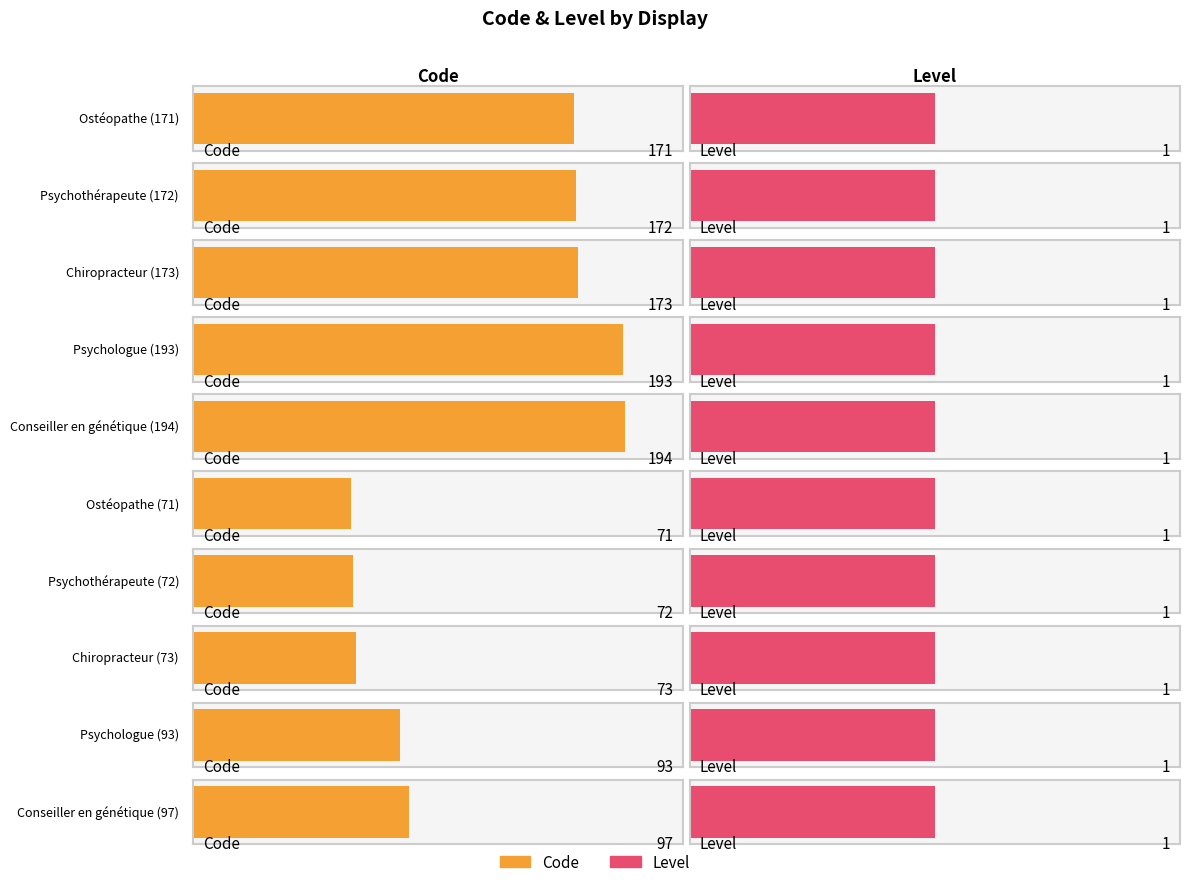

Rank the categories by Level value from highest to lowest.

Ostéopathe (171), Psychothérapeute (172), Chiropracteur (173), Psychologue (193), Conseiller en génétique (194), Ostéopathe (71), Psychothérapeute (72), Chiropracteur (73), Psychologue (93), Conseiller en génétique (97)